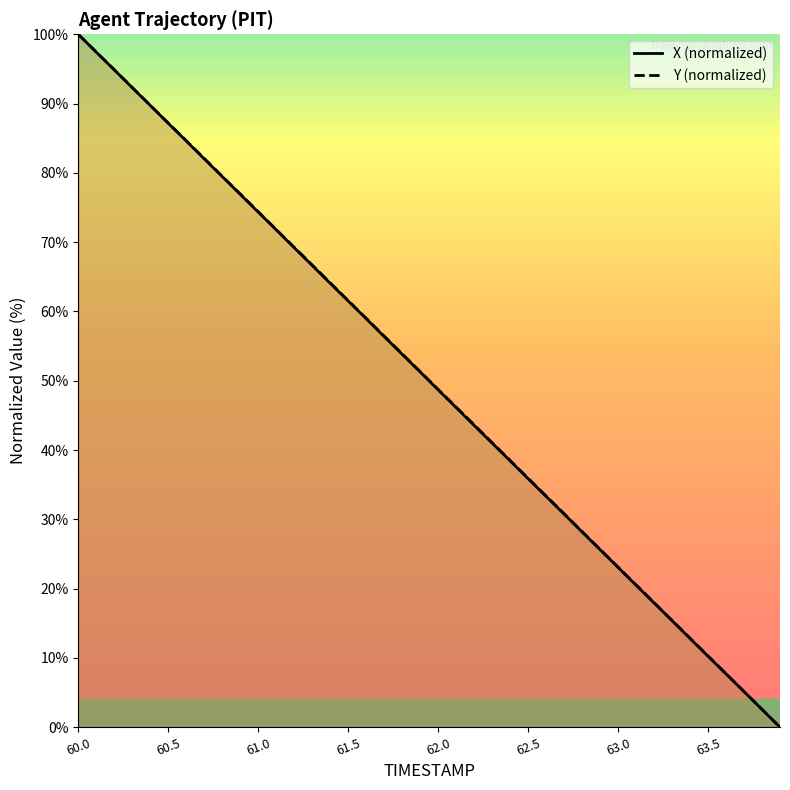

Which series has the largest total across all categories?

Y